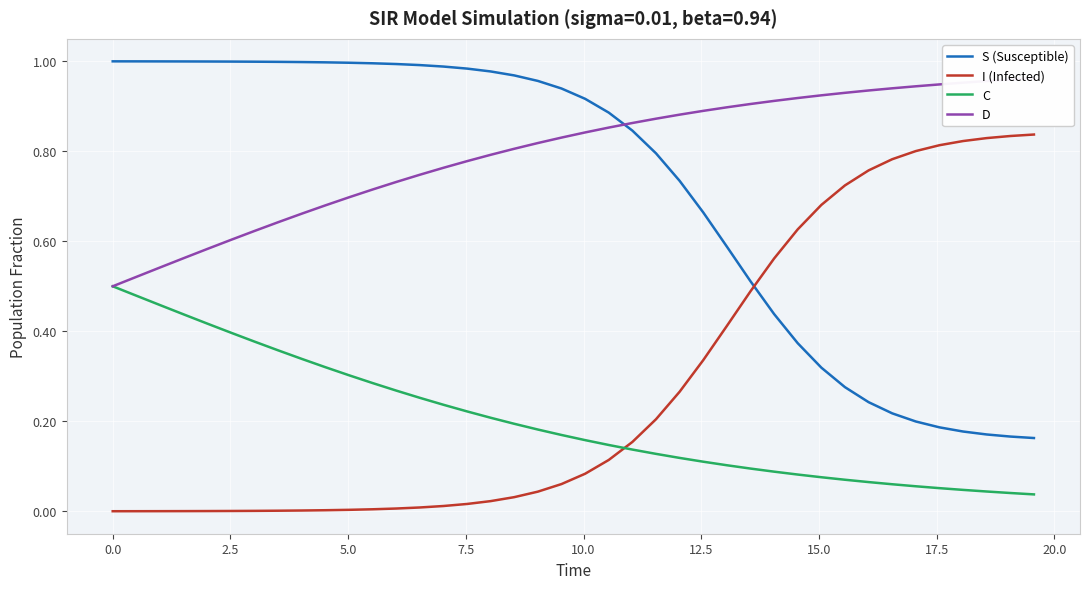

How many times do I (Infected) and C cross each other?

1